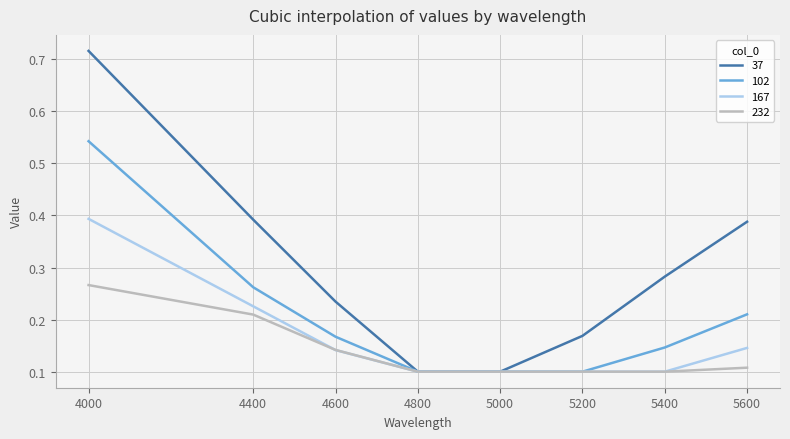

Which category has the highest value across all series?

4000